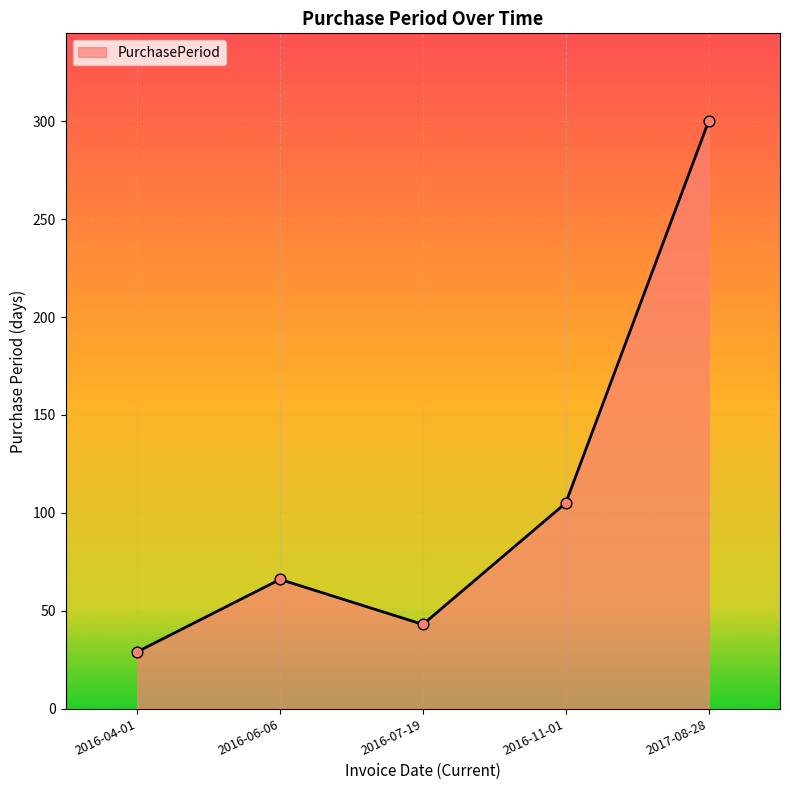

Which has a higher value, 2017-08-28 or 2016-11-01?

2017-08-28